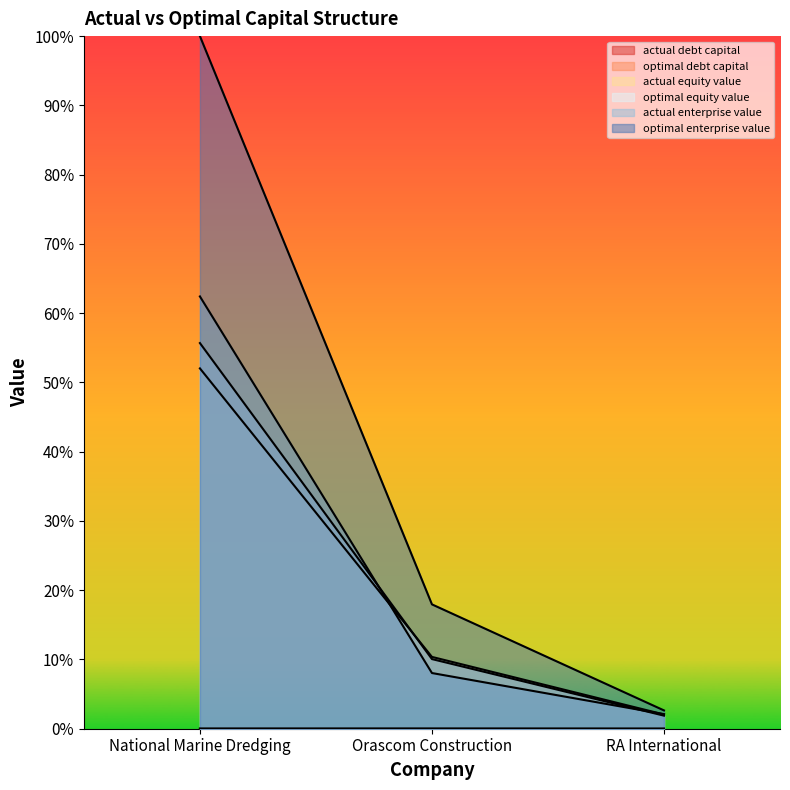

Between National Marine Dredging and RA International, which is larger?

National Marine Dredging